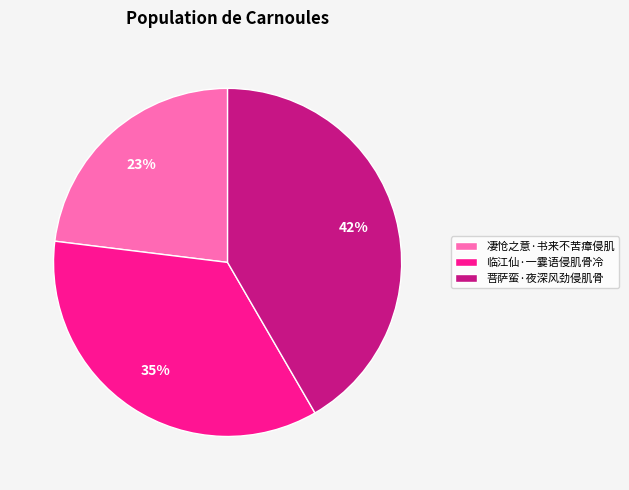

Is 临江仙·一霎语侵肌骨冷 the majority of the pie?

No